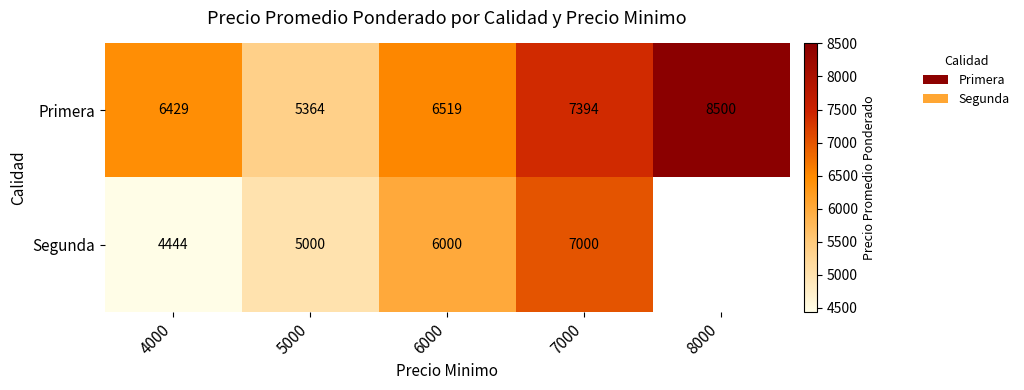

Rank the series at 4000 from lowest to highest value.

Segunda, Primera